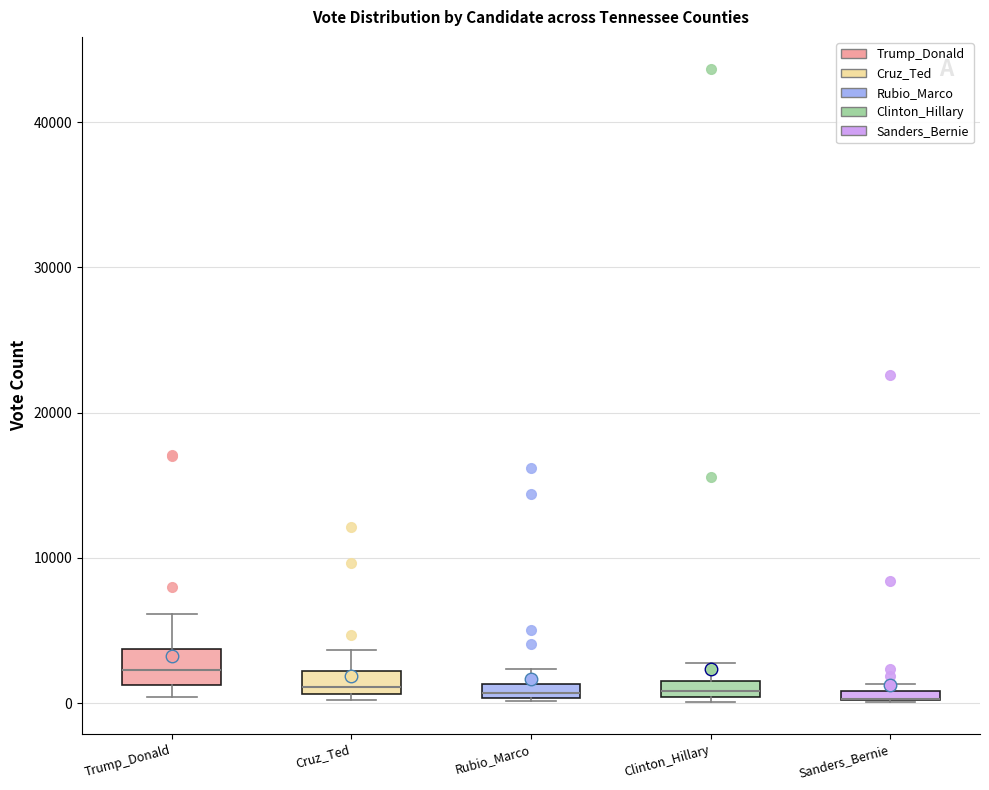

Where is the upper edge of the box for Trump_Donald on the y-axis? The values are not printed on the chart, so give them approximately, as read against the axis.

4000